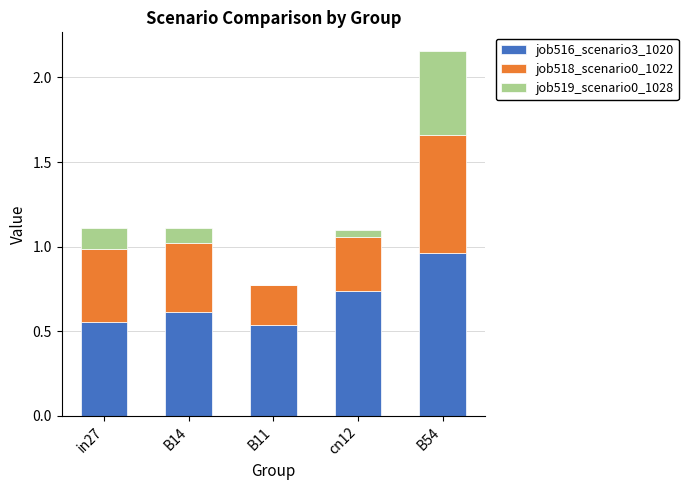

Are the bars horizontal?

No